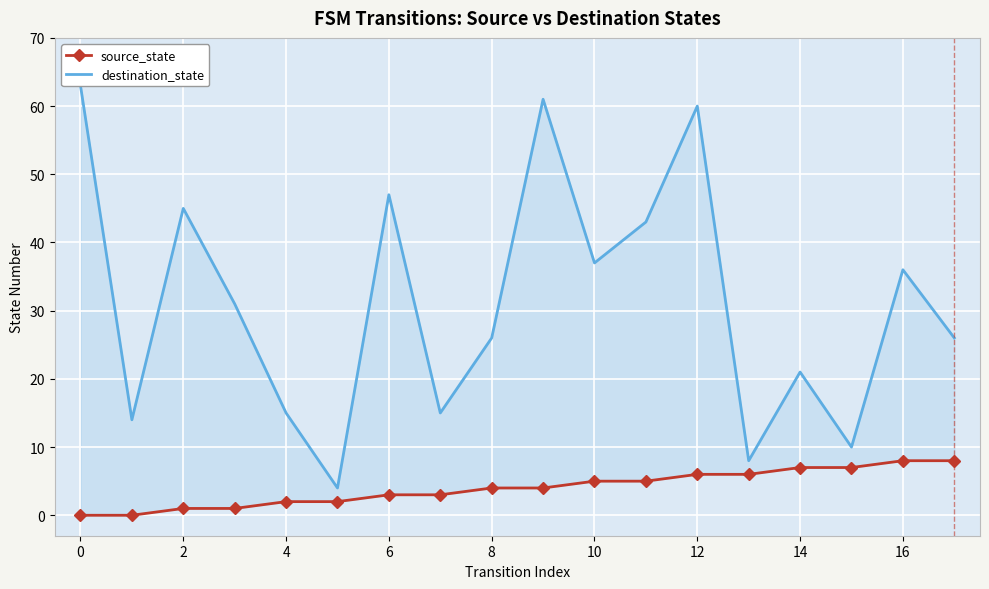

Reading right to left, extract all data points from this chart.

source_state: 8	8	7	7	6	6	5	5	4	4	3	3	2	2	1	1	0	0
destination_state: 26	36	10	21	8	60	43	37	61	26	15	47	4	15	31	45	14	63